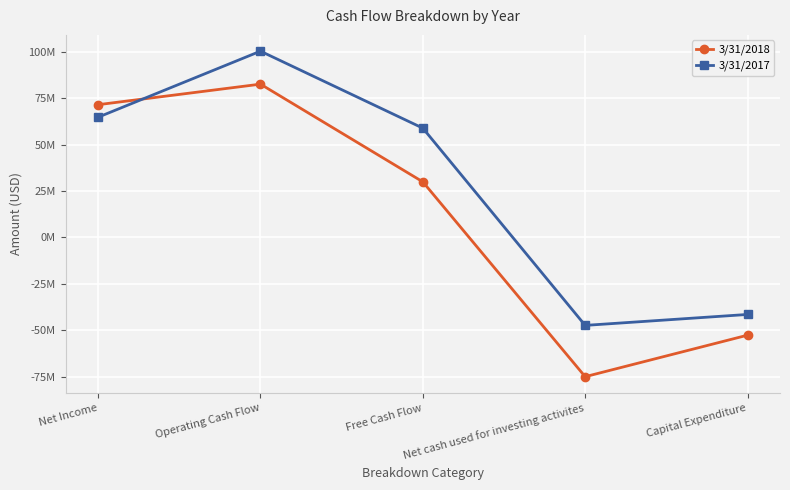

Is this an area chart (filled region under the line)?

No